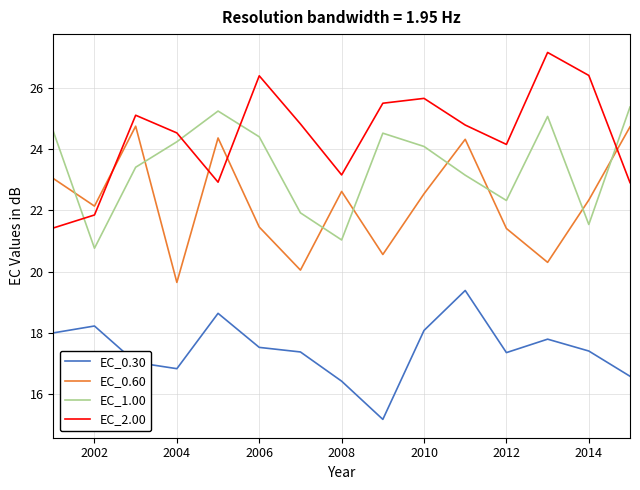

What is the difference between the maximum and minimum values in the EC_1.00 series?

4.6